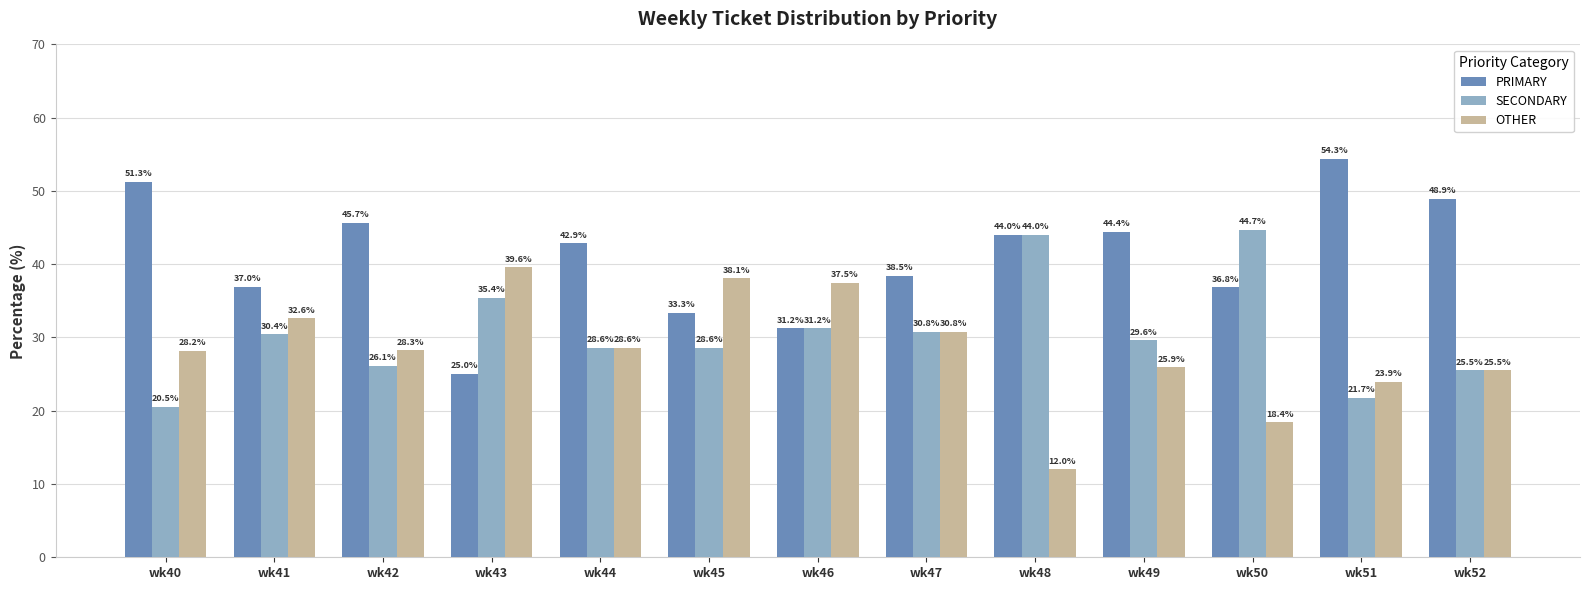

How many bars are there in total?

39